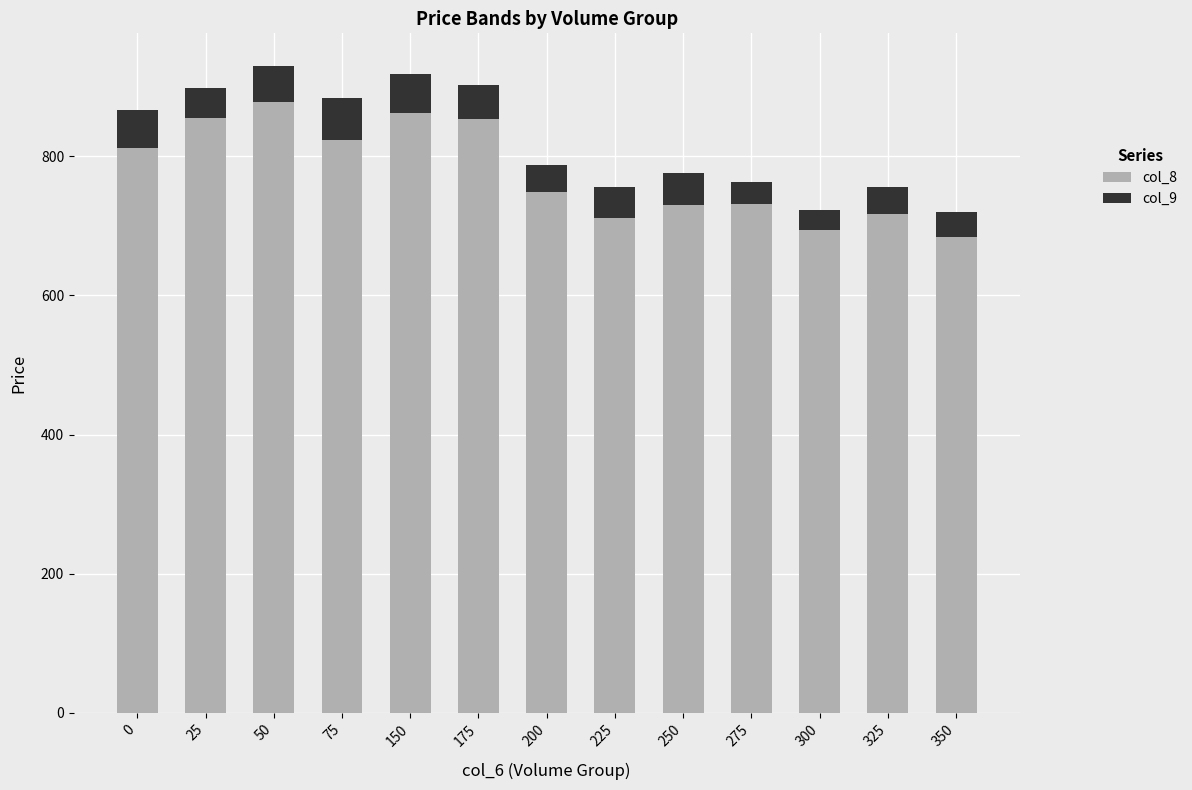

The col_8 series shows 544.4 at 50. True or false?

False